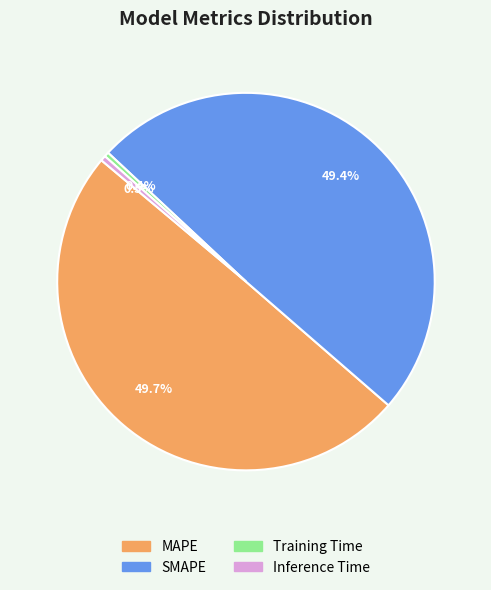

Is there a majority slice in this chart?

No